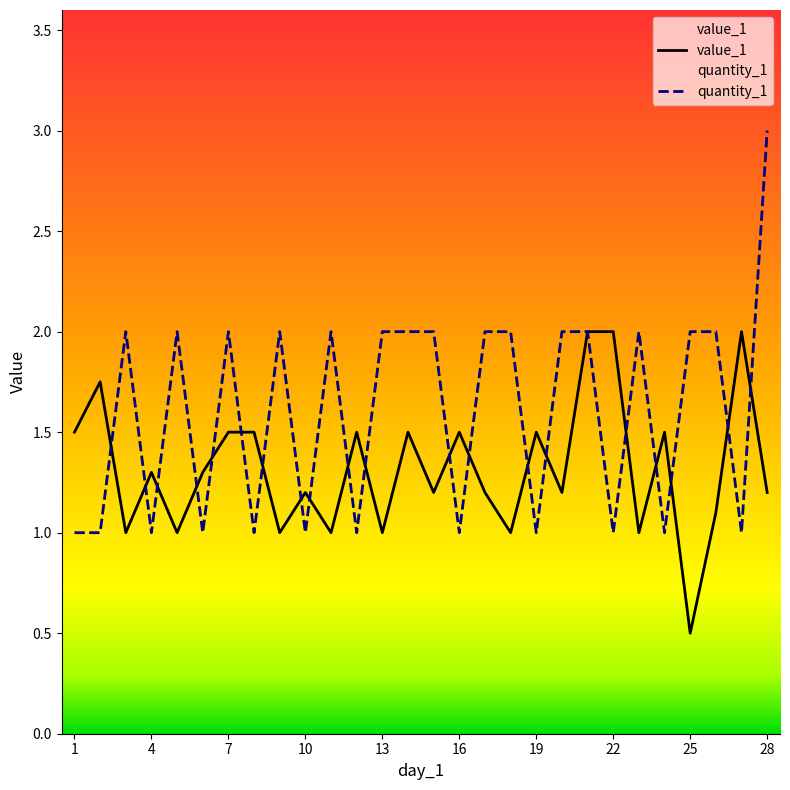

What is the difference between the value_1 values at 8 and 3?

0.5